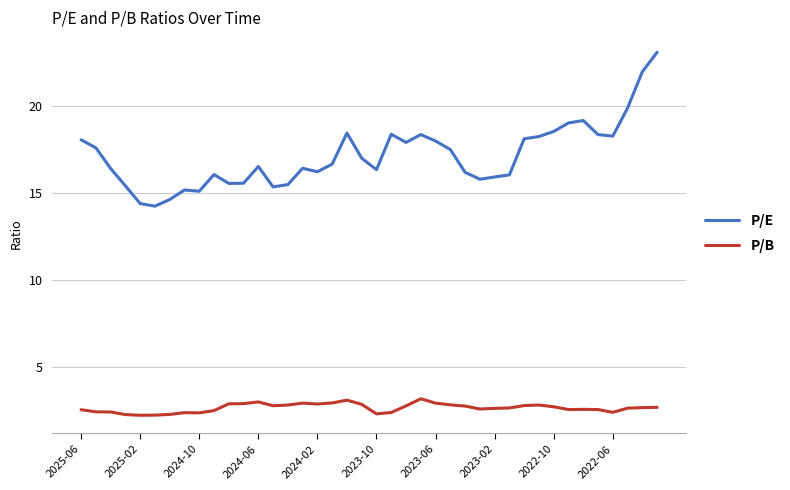

Rank the series by their average value, from lowest to highest.

P/B, P/E